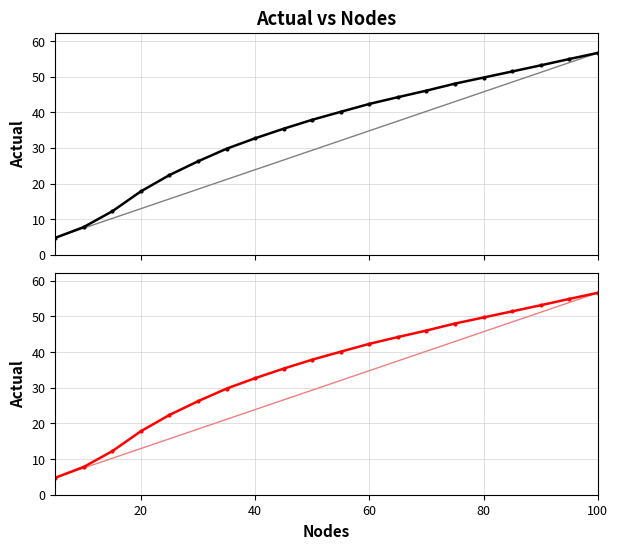

Does the chart display data point markers on the line(s)?

Yes